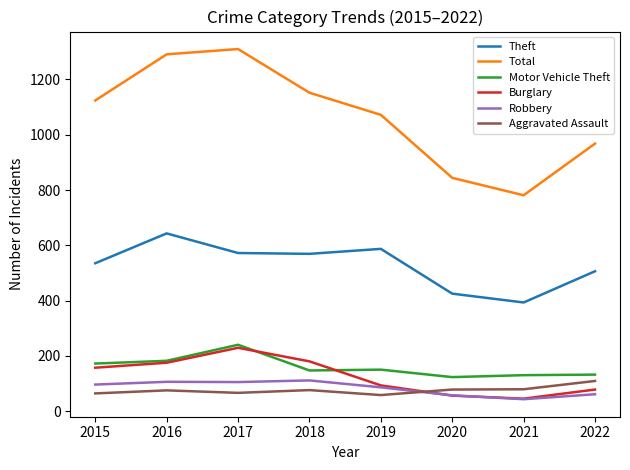

The Motor Vehicle Theft series shows 200 at 2020. True or false?

False